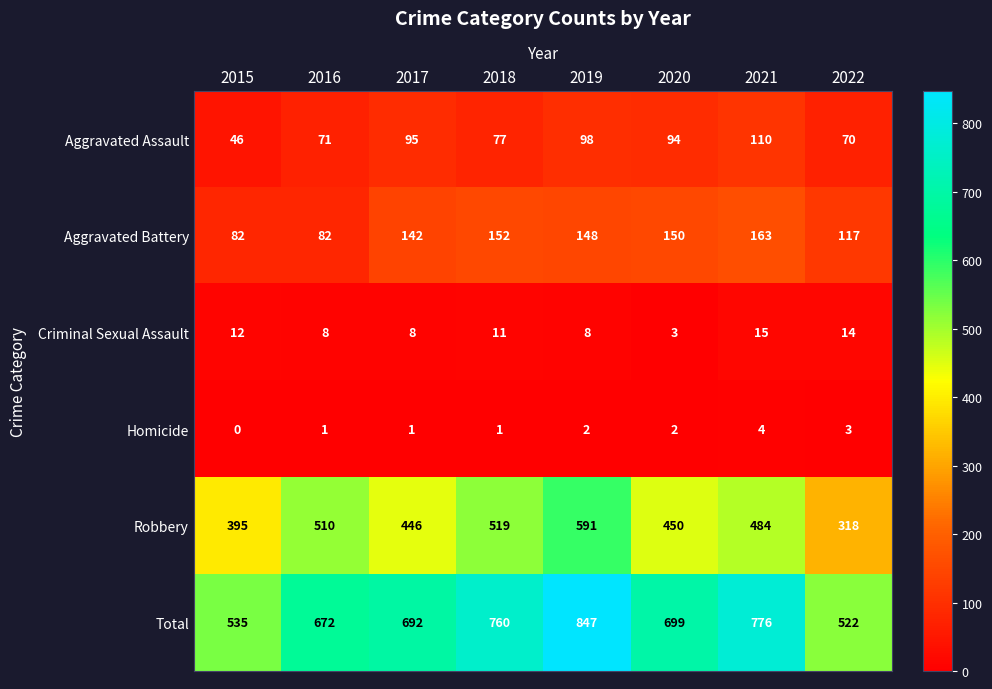

At which label is Aggravated Battery closest to 122?

2022